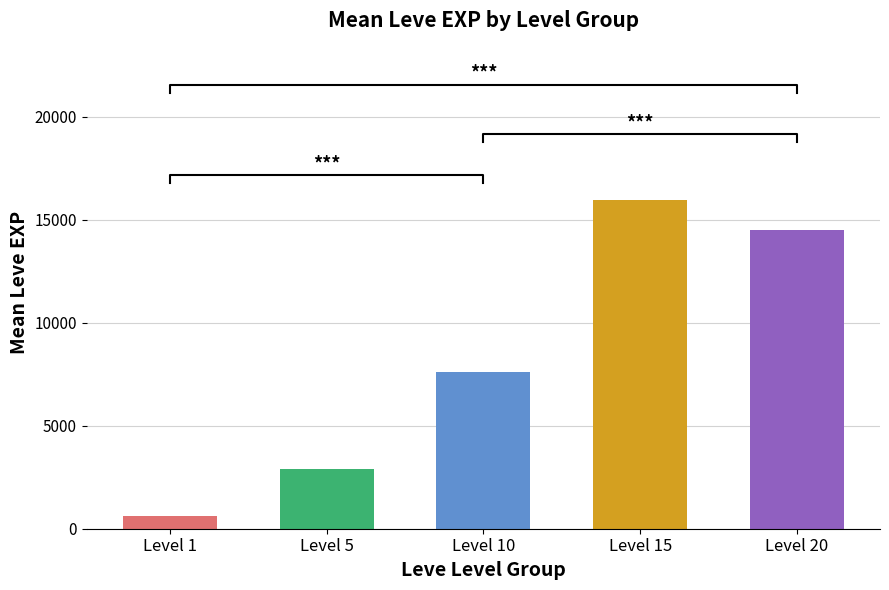

Count the number of data series in this chart.

5